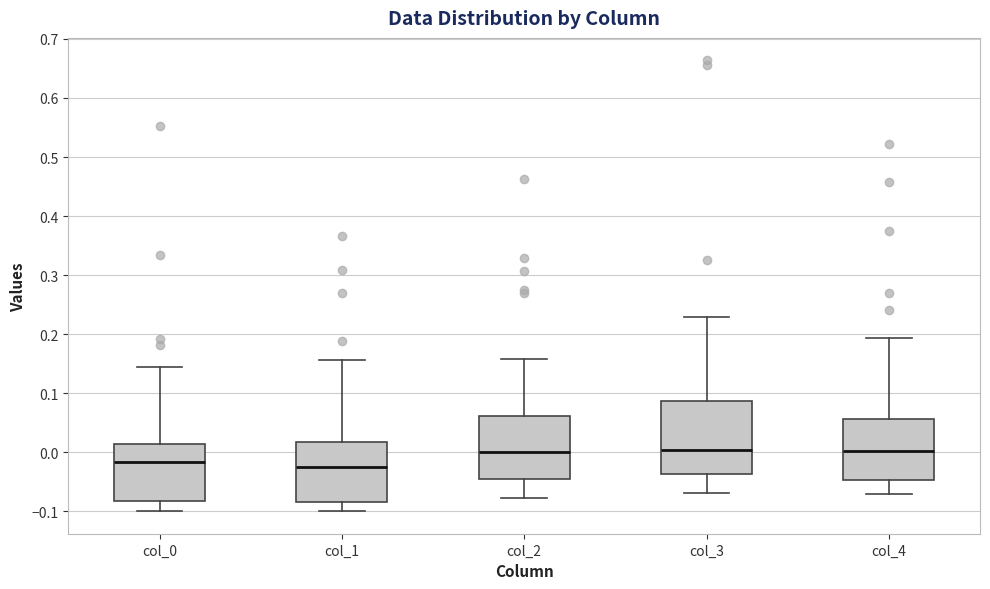

Where is the lower edge of the box for col_0 on the y-axis? The values are not printed on the chart, so give them approximately, as read against the axis.

-0.08